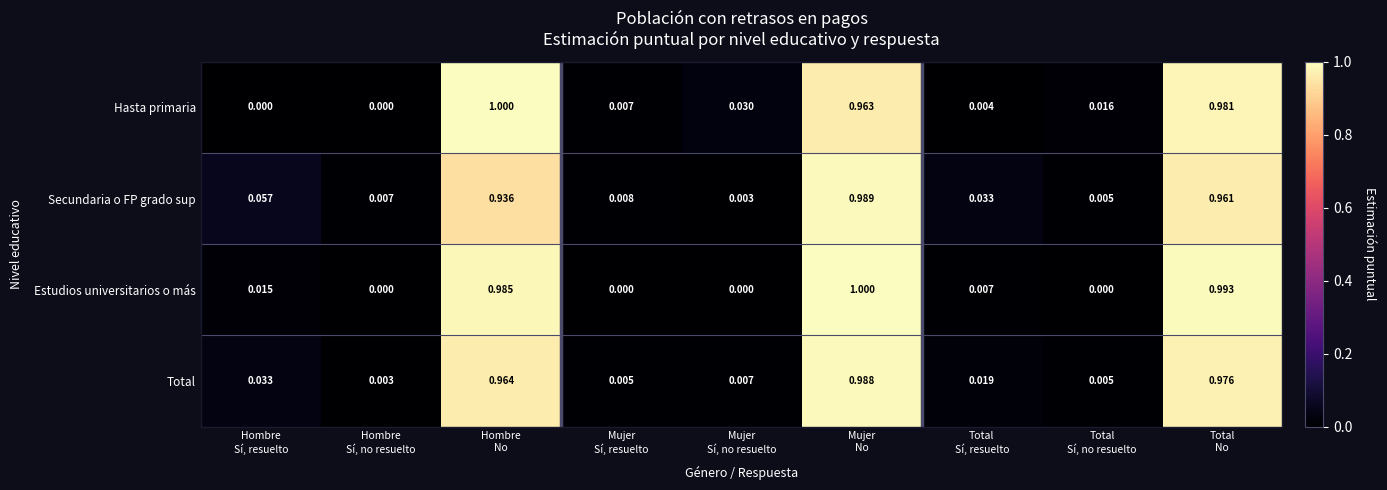

How many distinct data groups are displayed?

4